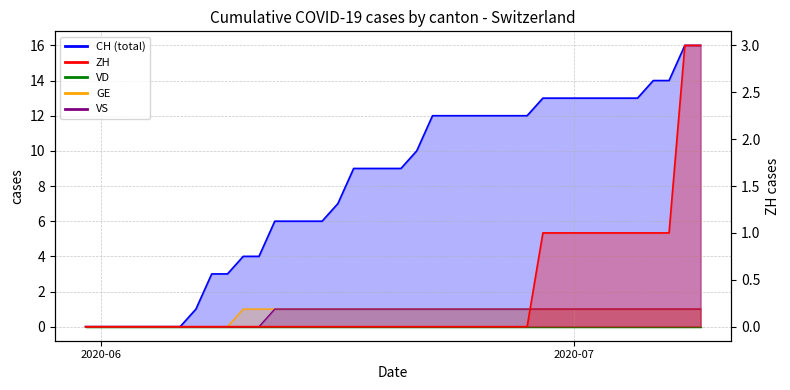

True or false: CH and ZH cross at least once.

False